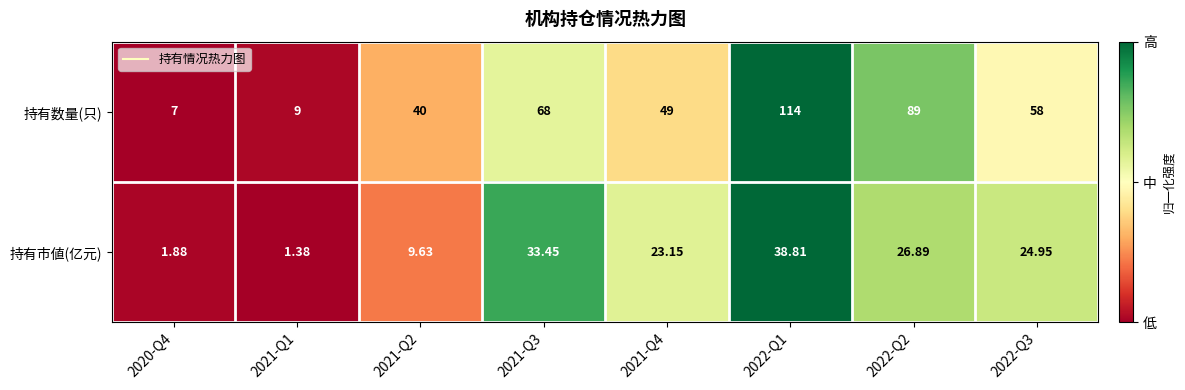

Which series changed the most between 2021-Q1 and 2022-Q3?

持有数量(只)